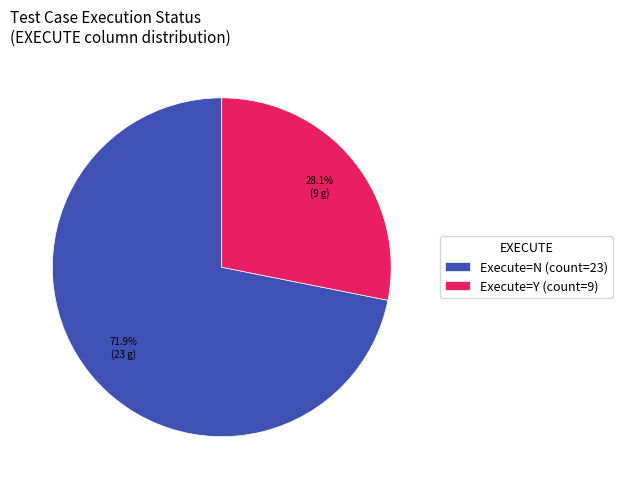

Which category has the smallest portion of the pie?

Execute=Y (count=9)